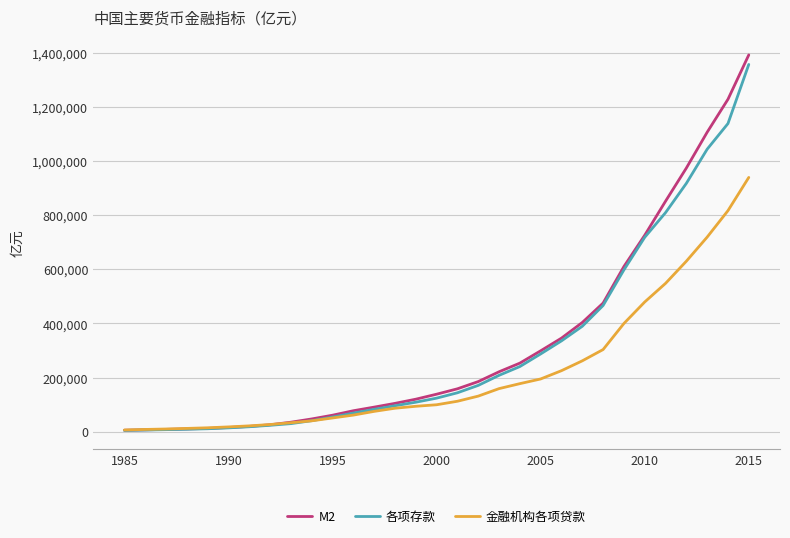

What is the highest value of the 各项存款 series?

1357021.6